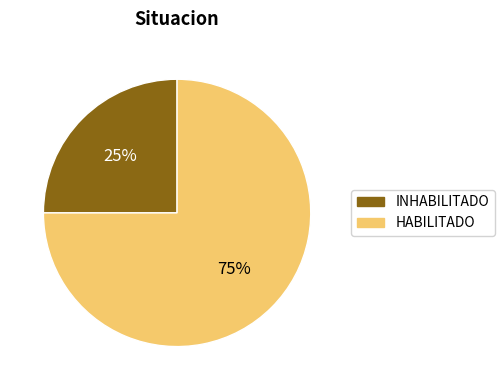

Is there any slice that represents more than half of the pie?

Yes